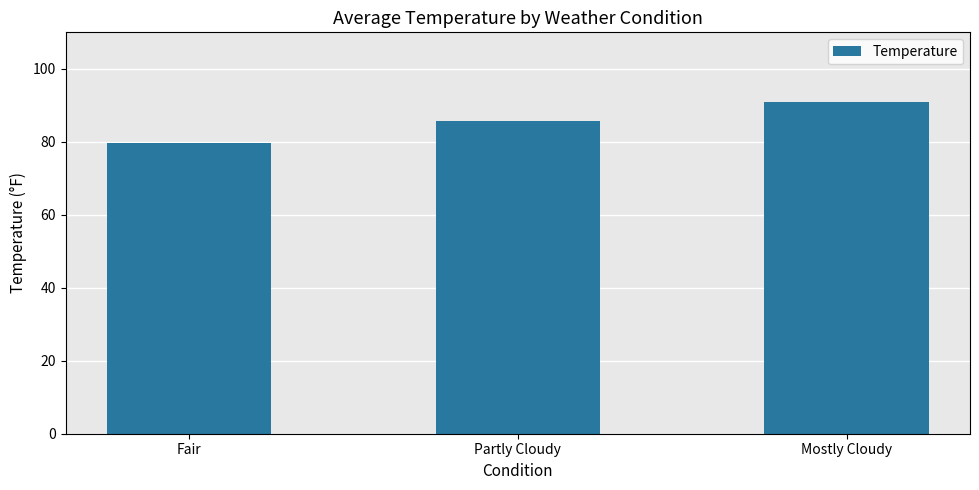

What is the difference between the values at Partly Cloudy and Mostly Cloudy?

5.2